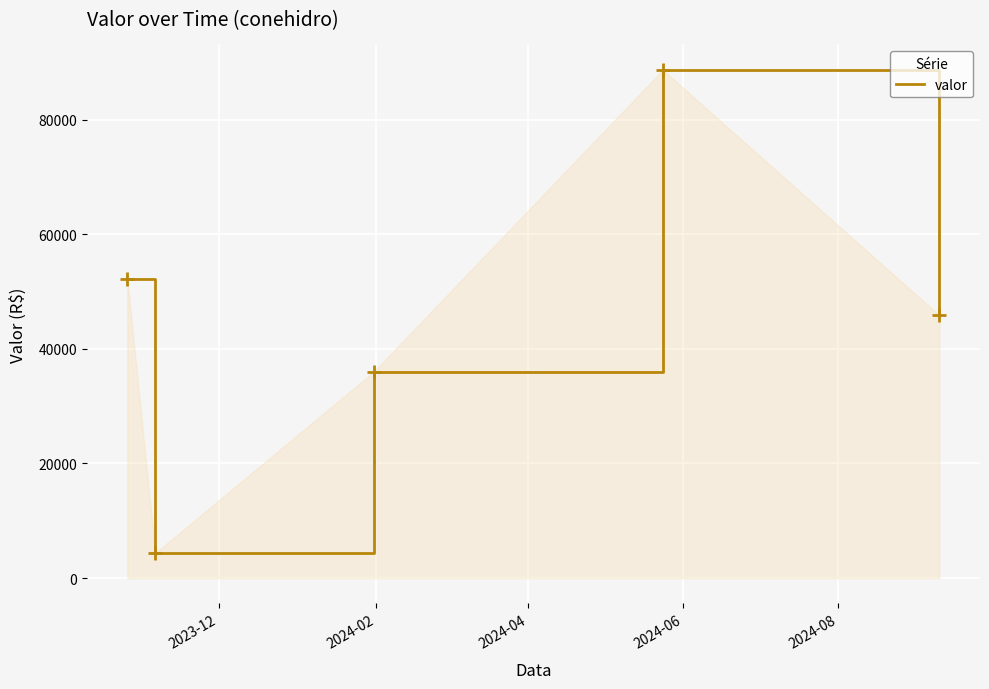

How many interior local valleys (lower than both neighbors) does the data have?

1